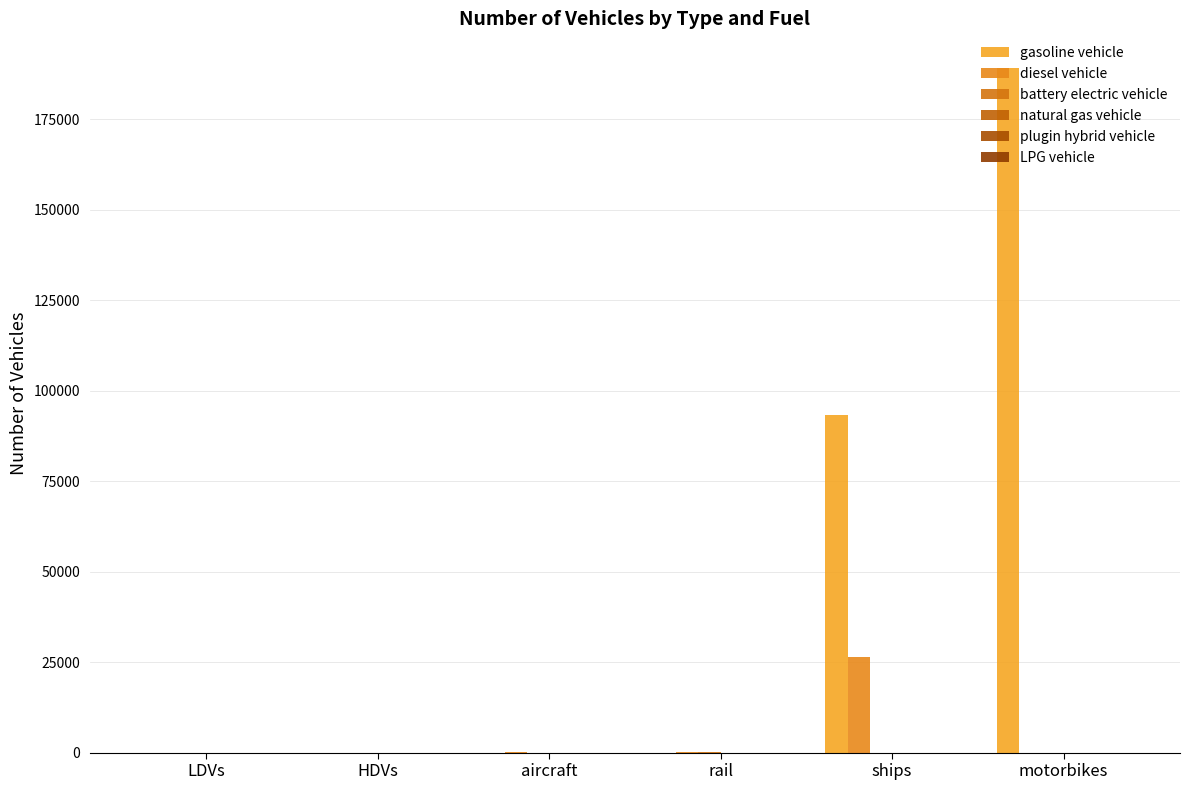

Reading right to left, list all the values displayed in this chart.

gasoline vehicle: 189221.0	93300.5	0.0	0.0	0.0	0.0
diesel vehicle: 0.0	26315.5	92.6	92.0	0.0	0.0
battery electric vehicle: 0.0	0.0	293.4	0.0	0.0	0.0
natural gas vehicle: 0.0	0.0	0.0	0.0	0.0	0.0
plugin hybrid vehicle: 0.0	0.0	0.0	0.0	0.0	0.0
LPG vehicle: 0.0	0.0	0.0	0.0	0.0	0.0